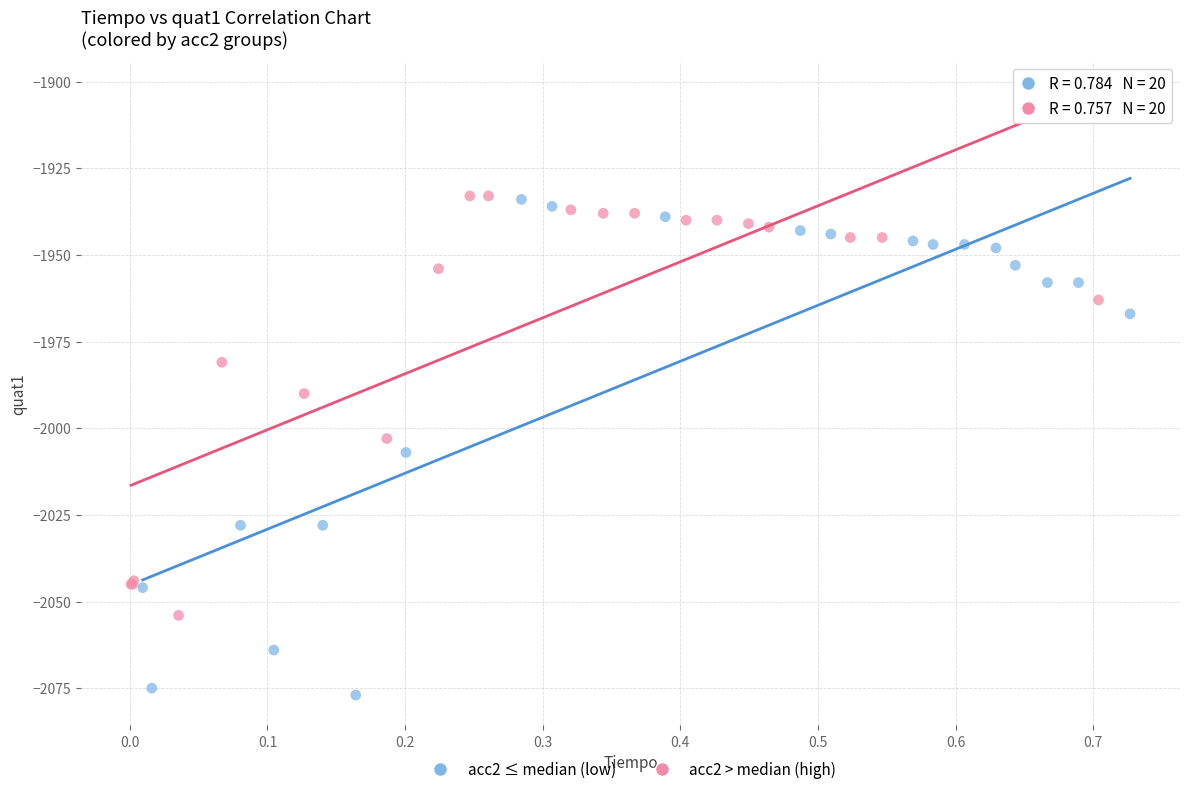

What are all the series names shown in the legend?

acc2 ≤ median (low), acc2 > median (high)